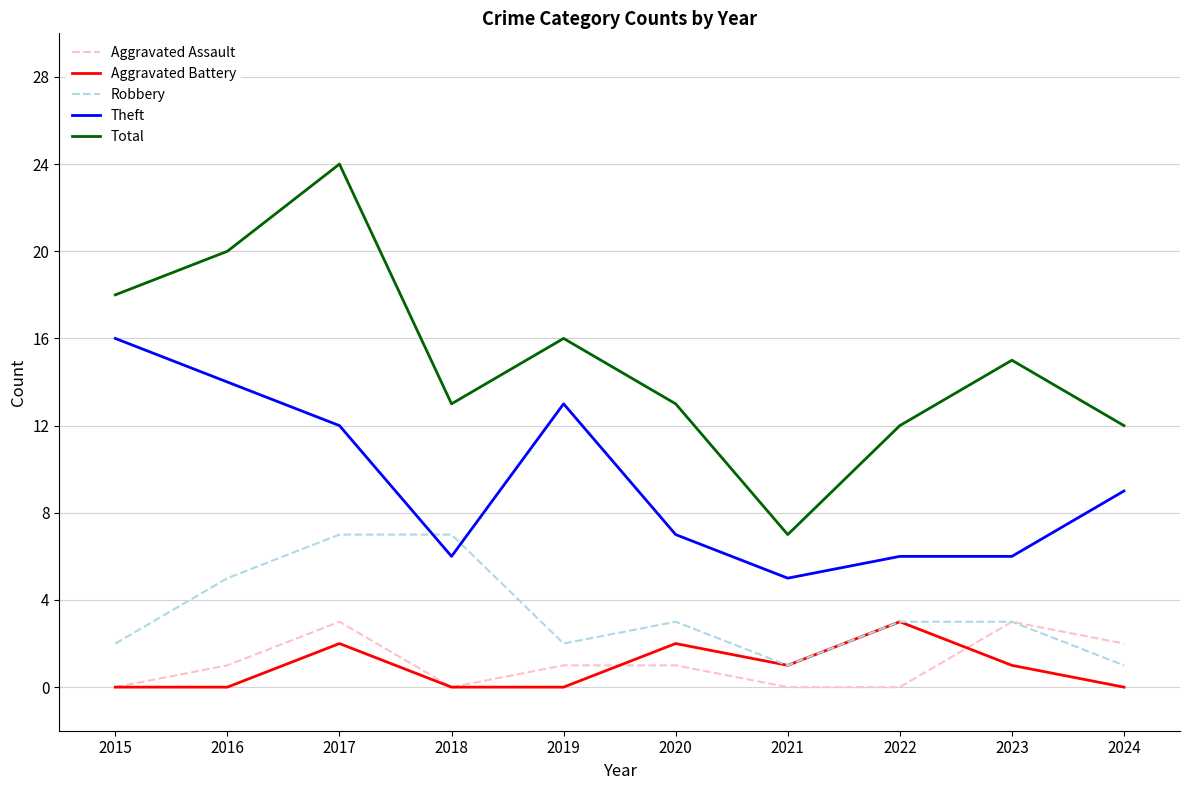

Reading right to left, list all the values displayed in this chart.

Aggravated Assault: 2	3	0	0	1	1	0	3	1	0
Aggravated Battery: 0	1	3	1	2	0	0	2	0	0
Robbery: 1	3	3	1	3	2	7	7	5	2
Theft: 9	6	6	5	7	13	6	12	14	16
Total: 12	15	12	7	13	16	13	24	20	18